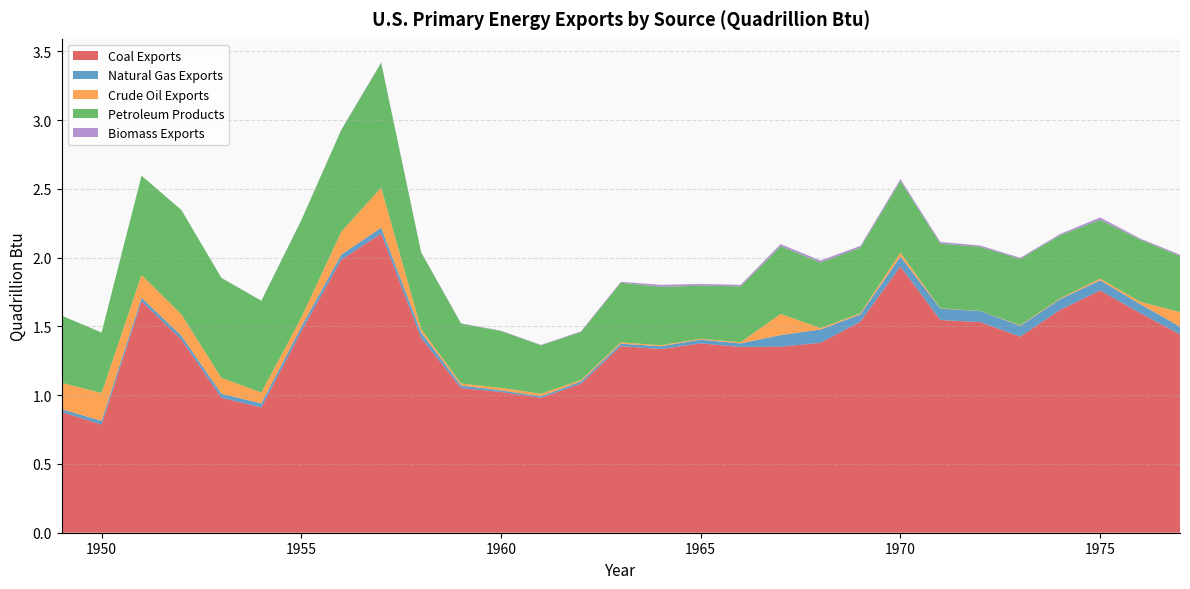

Reading right to left, transcribe all the data shown in this chart.

Coal Exports: 1.4	1.6	1.8	1.6	1.4	1.5	1.5	1.9	1.5	1.4	1.4	1.4	1.4	1.3	1.4	1.1	1.0	1.0	1.1	1.4	2.2	2.0	1.5	0.9	1.0	1.4	1.7	0.8	0.9
Natural Gas Exports: 0.1	0.1	0.1	0.1	0.1	0.1	0.1	0.1	0.1	0.1	0.1	0.0	0.0	0.0	0.0	0.0	0.0	0.0	0.0	0.0	0.0	0.0	0.0	0.0	0.0	0.0	0.0	0.0	0.0
Crude Oil Exports: 0.1	0.0	0.0	0.0	0.0	0.0	0.0	0.0	0.0	0.0	0.2	0.0	0.0	0.0	0.0	0.0	0.0	0.0	0.0	0.0	0.3	0.2	0.1	0.1	0.1	0.2	0.2	0.2	0.2
Petroleum Products: 0.4	0.5	0.4	0.5	0.5	0.5	0.5	0.5	0.5	0.5	0.5	0.4	0.4	0.4	0.4	0.3	0.4	0.4	0.4	0.6	0.9	0.7	0.7	0.7	0.7	0.8	0.7	0.4	0.5
Biomass Exports: 0.0	0.0	0.0	0.0	0.0	0.0	0.0	0.0	0.0	0.0	0.0	0.0	0.0	0.0	0.0	0.0	0.0	0.0	0.0	0.0	0.0	0.0	0.0	0.0	0.0	0.0	0.0	0.0	0.0